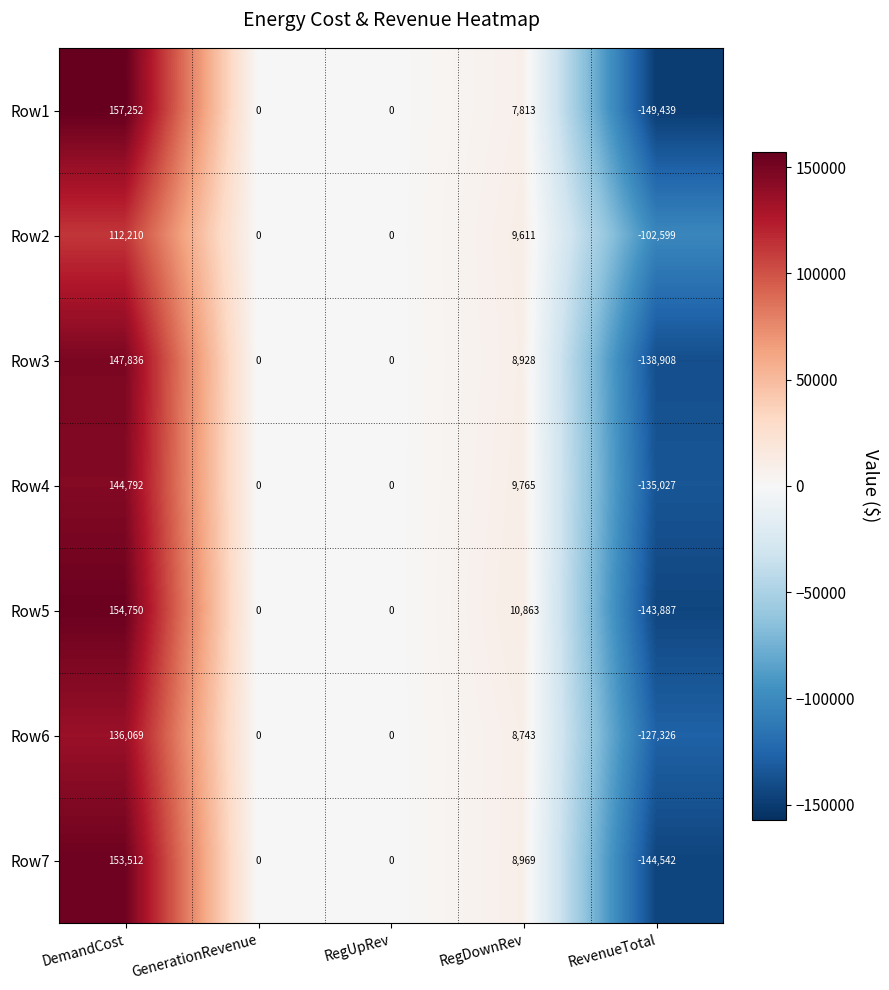

Count the number of categories in the chart.

5